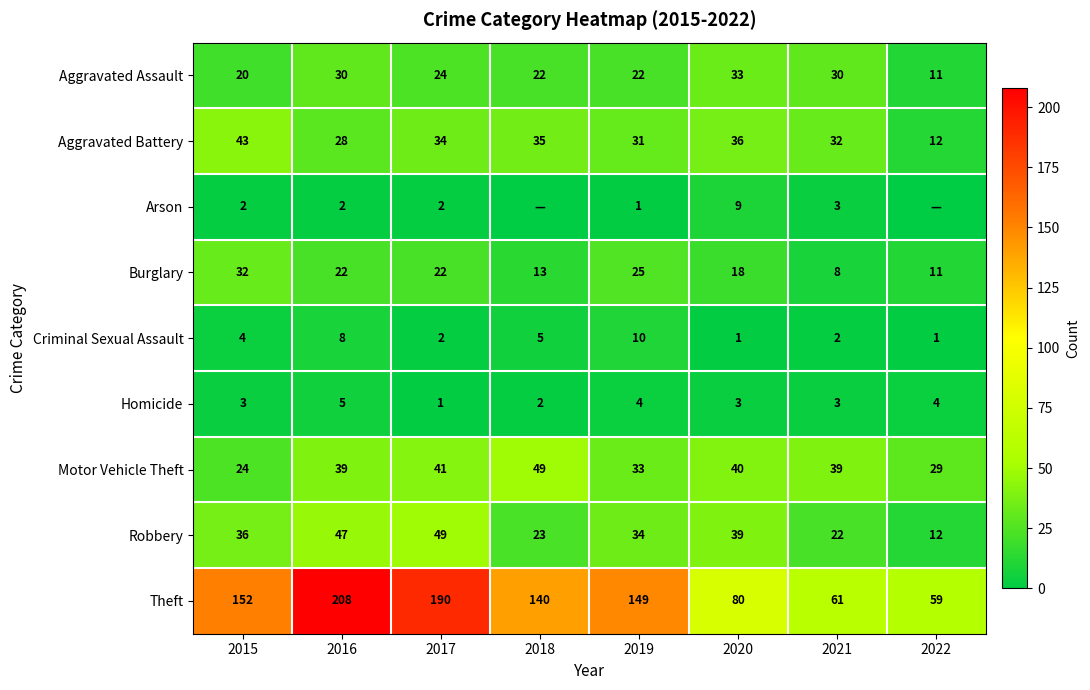

The Robbery series shows 49 at 2017. True or false?

True